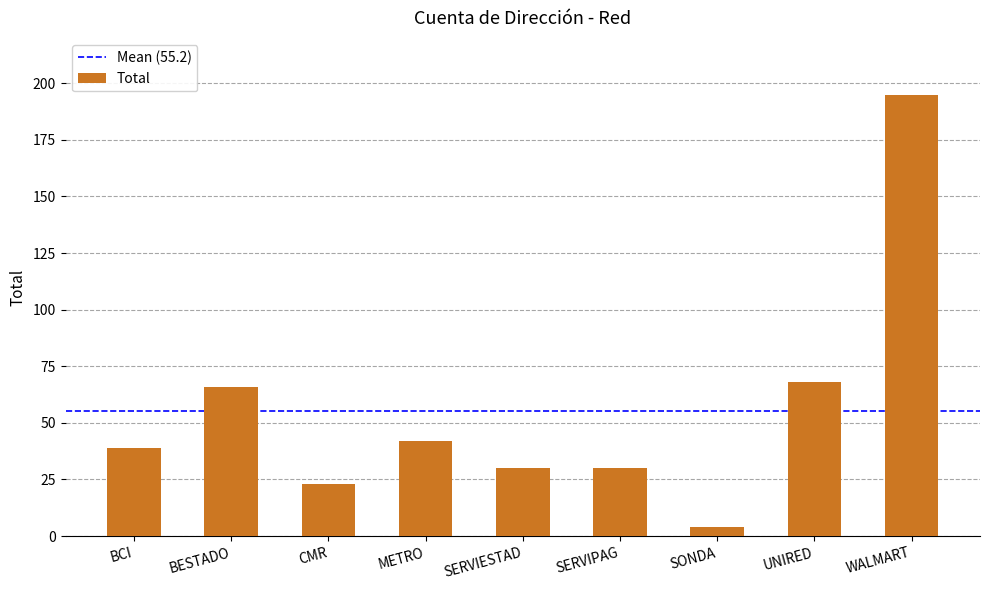

What is the maximum value shown in the chart?

195